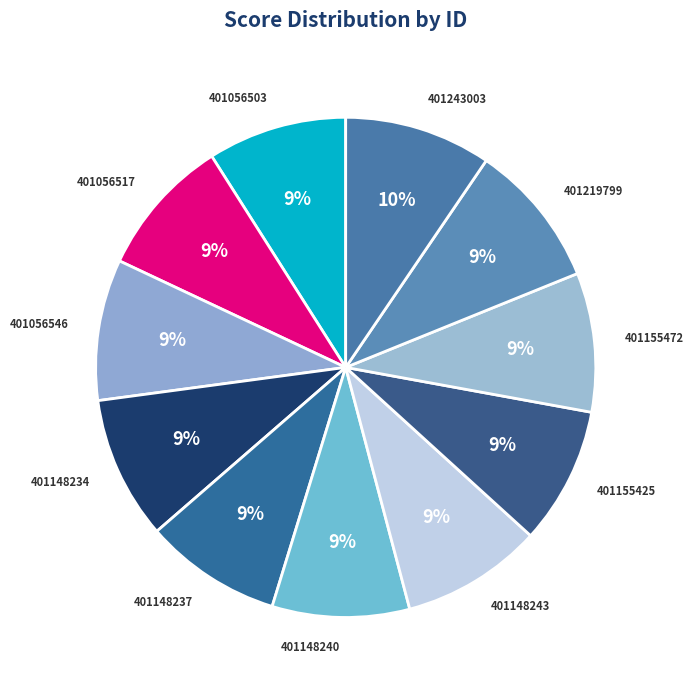

What is the ratio of the value at 401056503 to the value at 401219799?

1.0